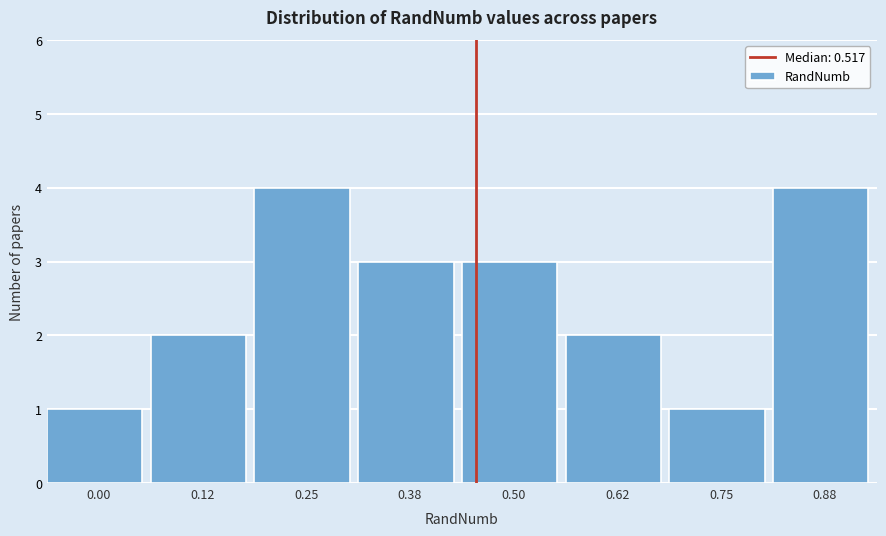

Reading left to right, extract all data points from this chart.

0.00=1	0.12=2	0.25=4	0.38=3	0.50=3	0.62=2	0.75=1	0.88=4